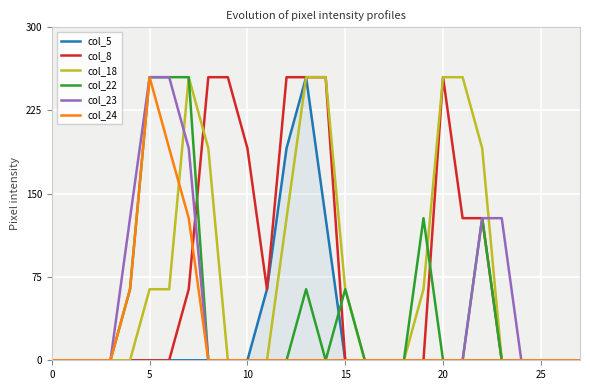

What is the greatest value displayed?

255